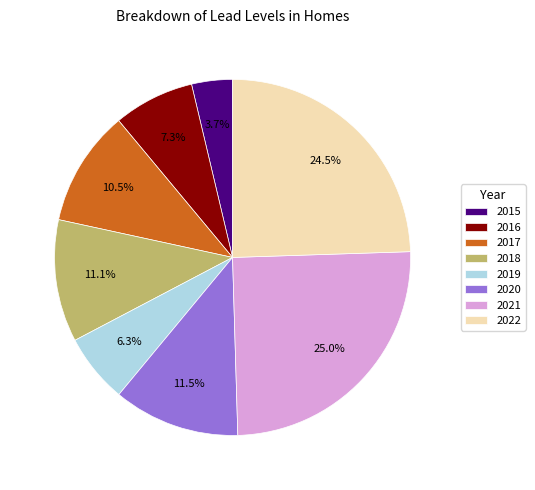

Which slice is the largest?

2021